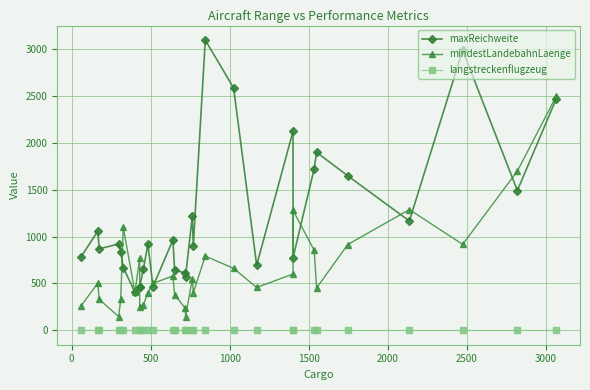

True or false: maxReichweite and langstreckenflugzeug cross at least once.

False